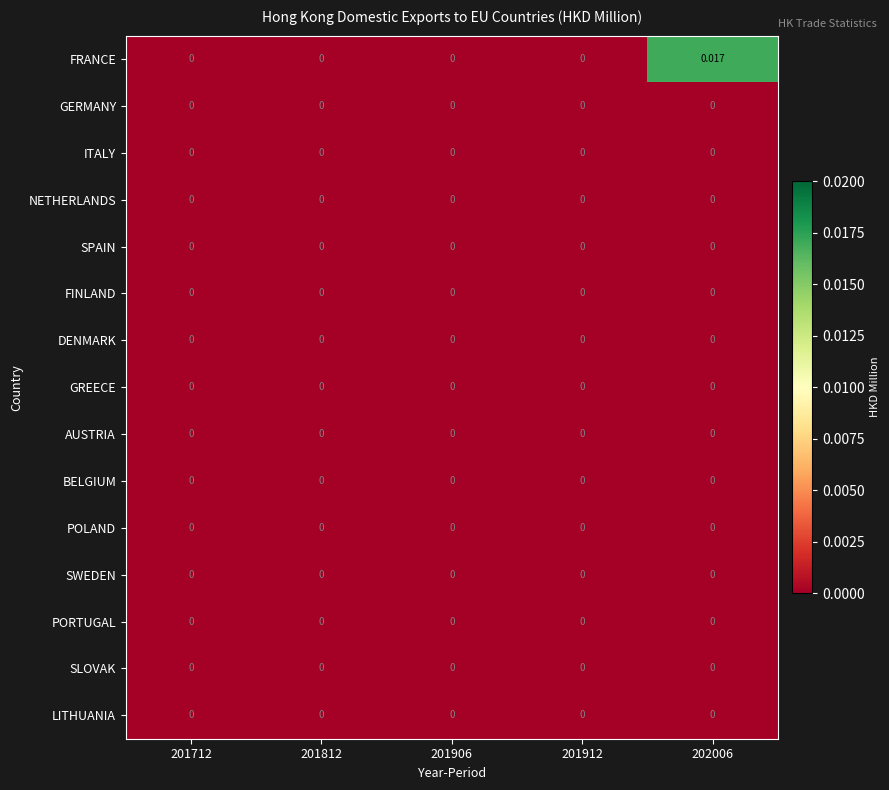

Between 201712 and 202006, which series saw the biggest shift?

FRANCE